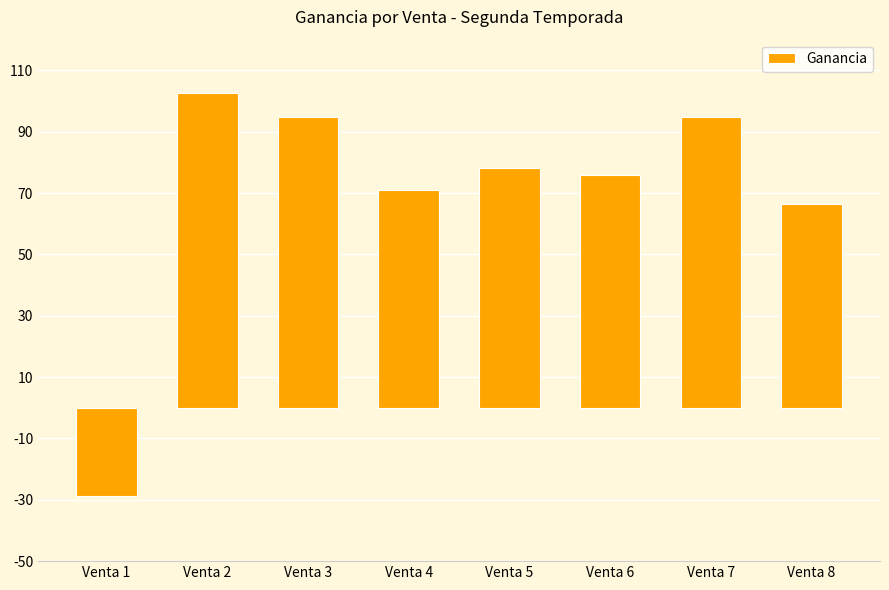

What is the change in value from Venta 2 to Venta 5?

-24.5